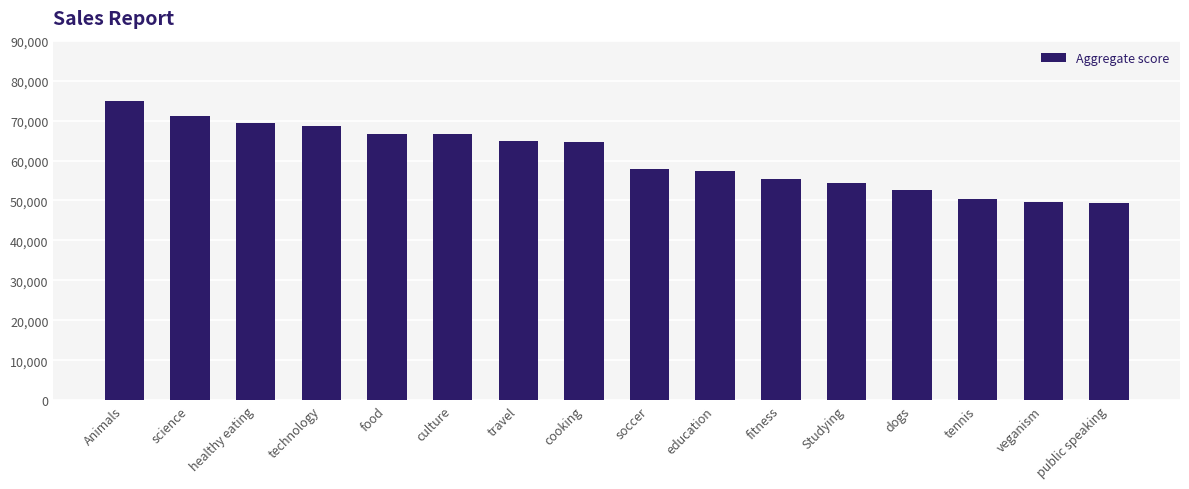

What is the difference between the values at education and culture?

9143